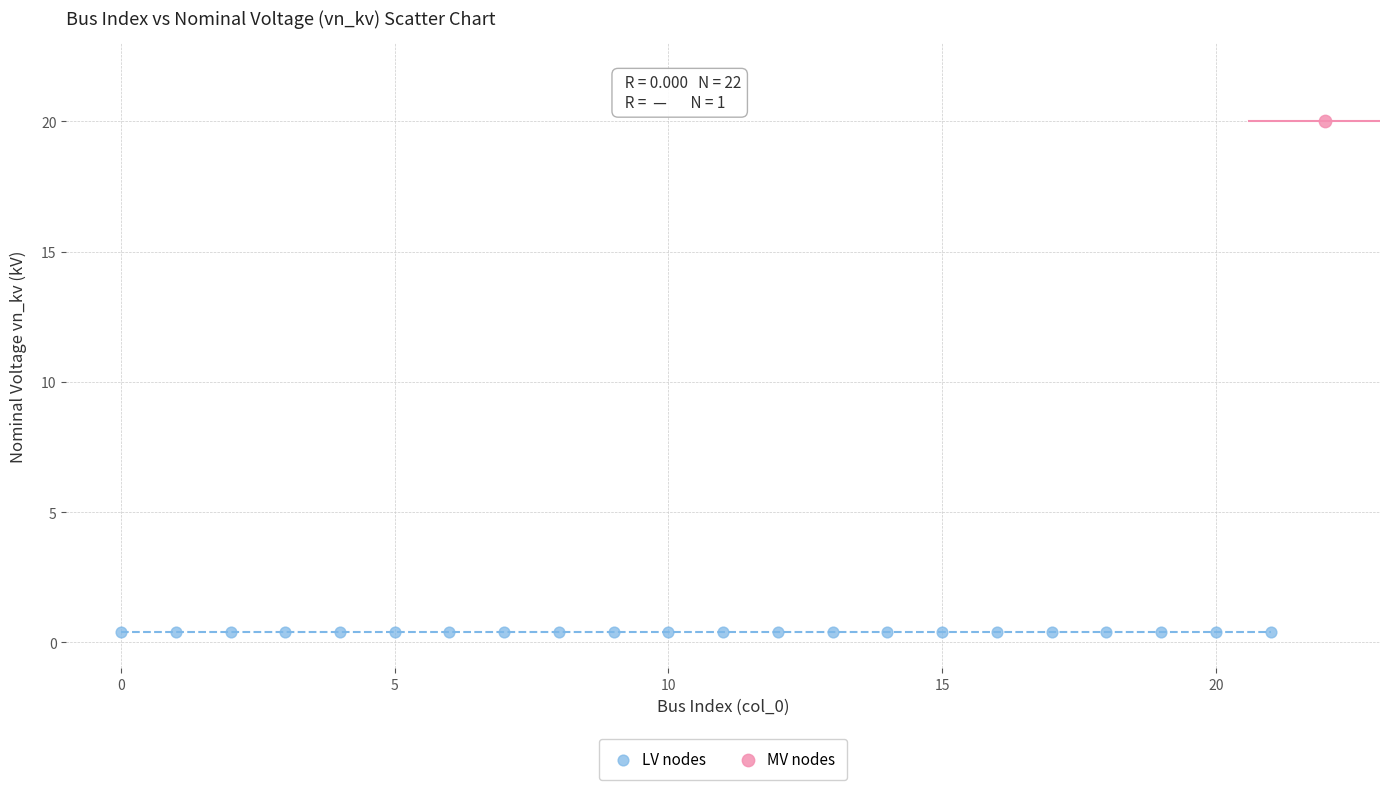

Which series reaches the maximum Y coordinate?

MV nodes